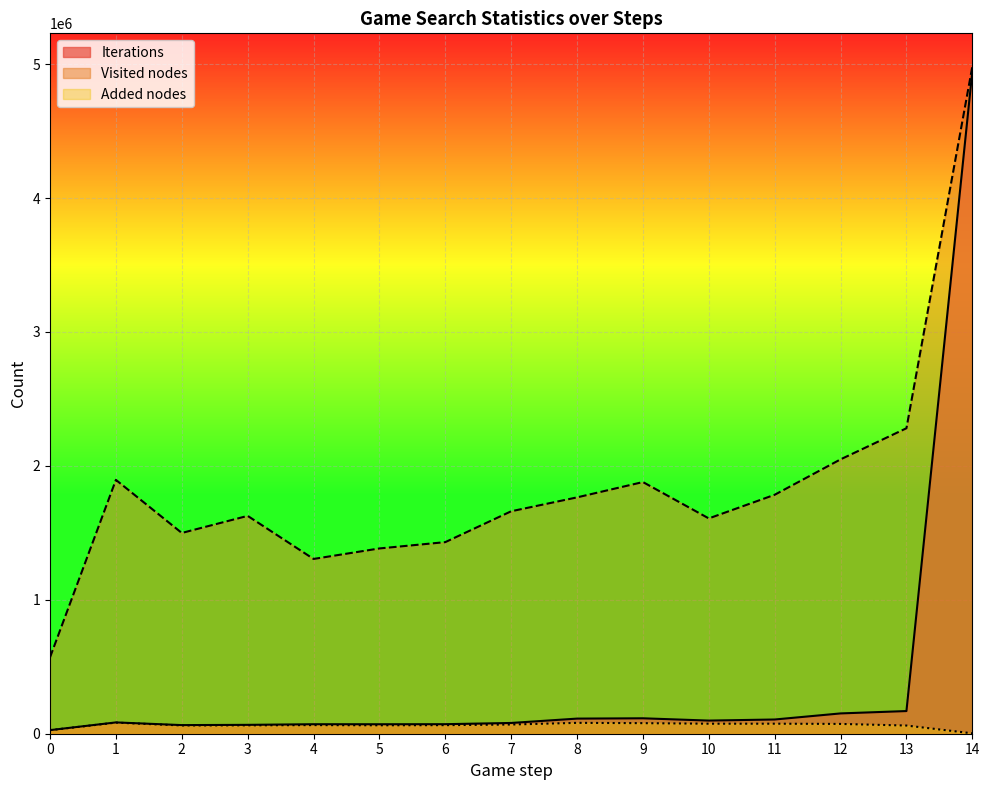

True or false: Visited nodes and Iterations intersect in this chart.

False